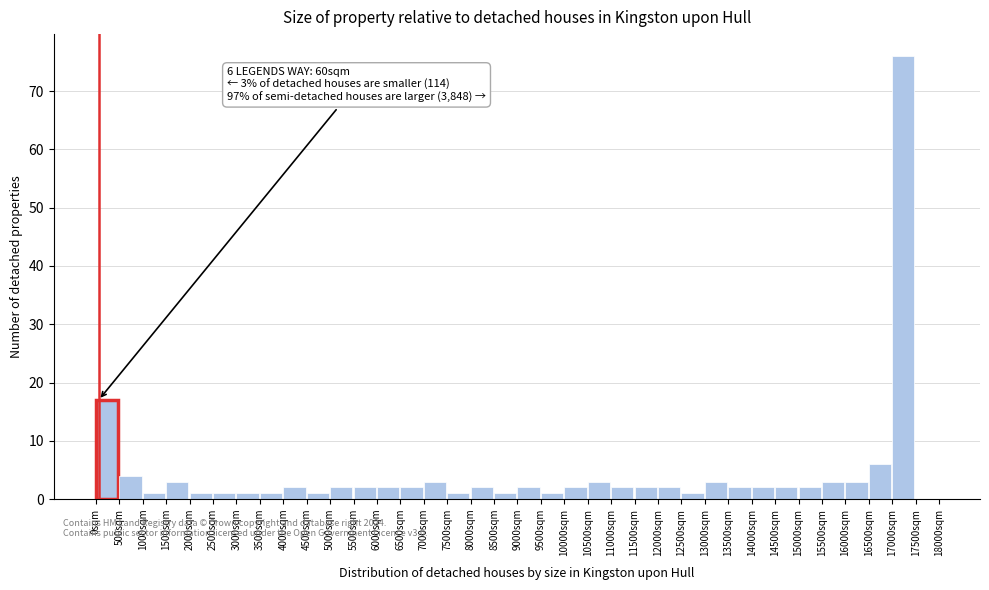

Over which range of the x-axis is the bar tallest?

17000 to 17500